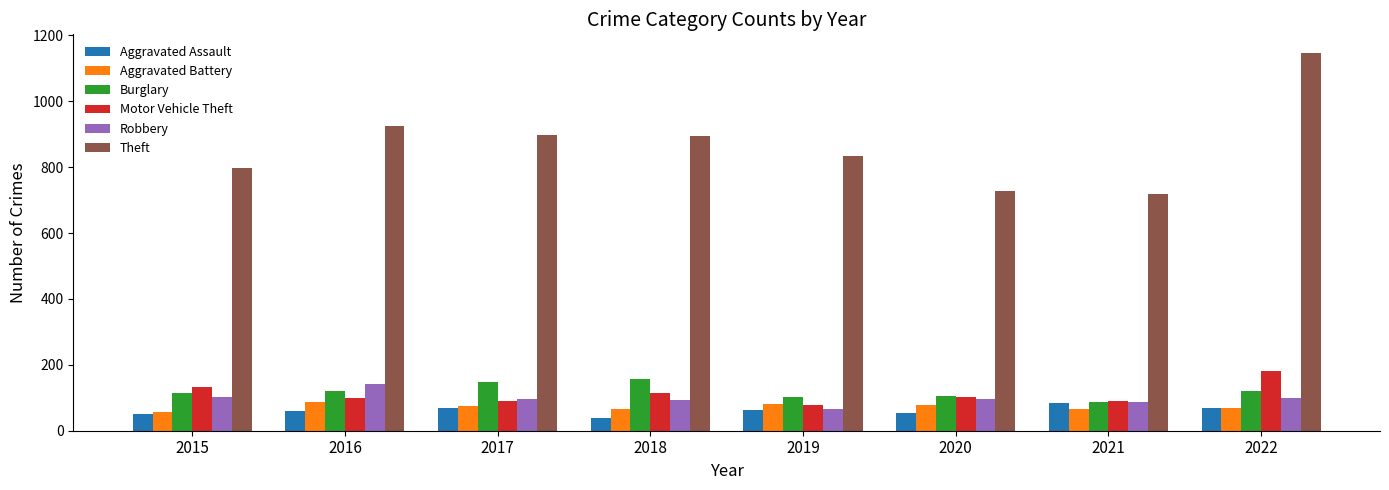

What value does the Motor Vehicle Theft series have at 2015?

132